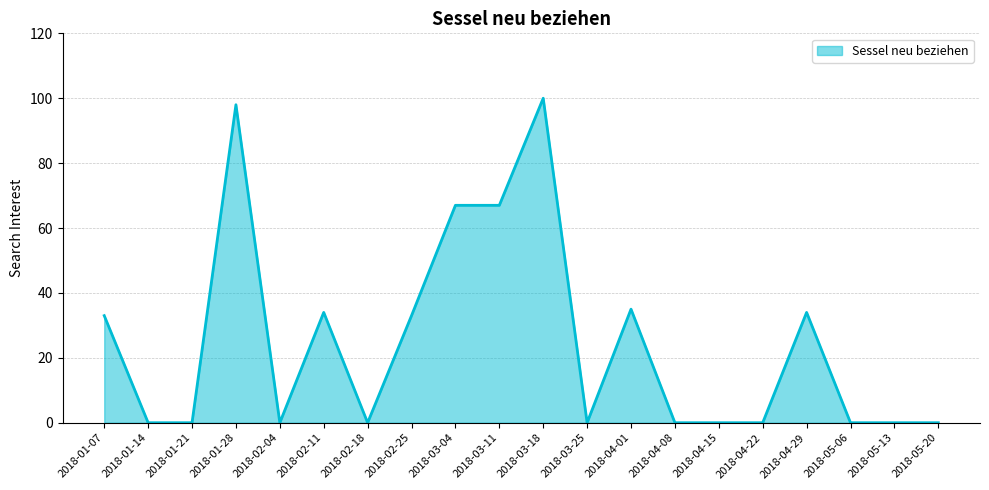

What is the change in value from 2018-03-18 to 2018-04-08?

-100